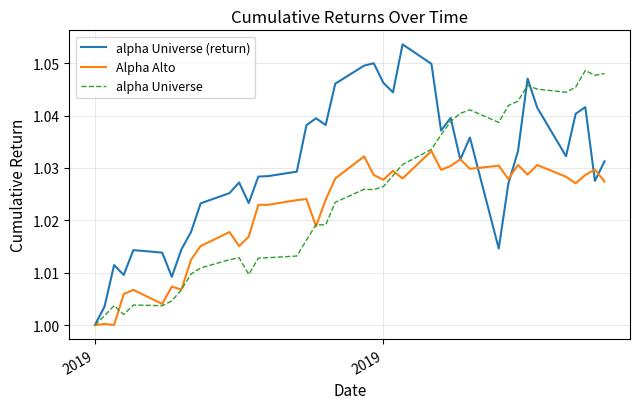

What is the sum of all Alpha Alto values?

40.9